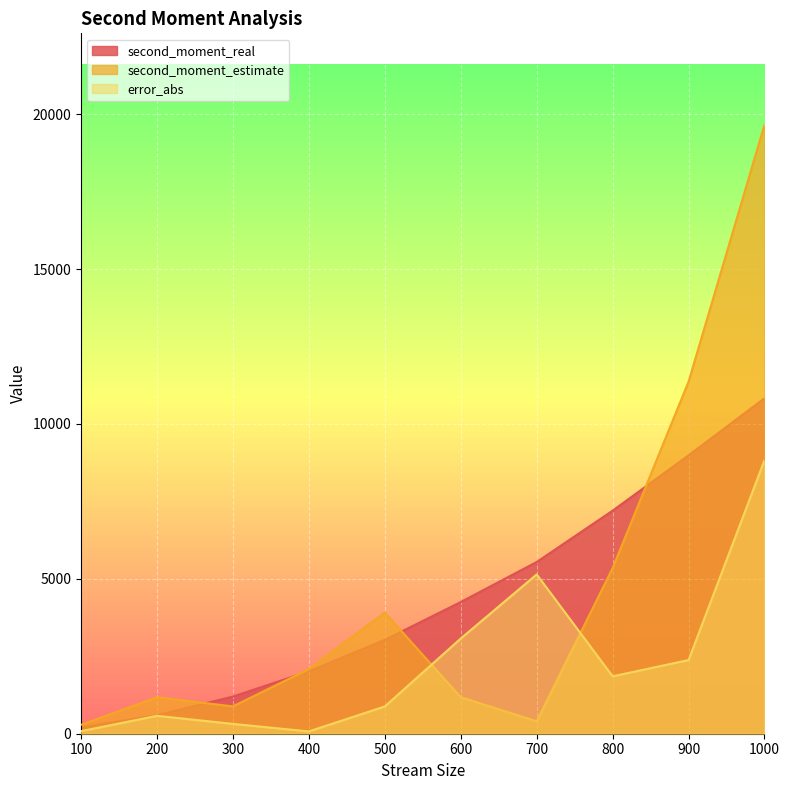

Reading left to right, list all the values displayed in this chart.

second_moment_real: 100=204.0	200=598.0	300=1200.0	400=2014.0	500=3030.0	600=4252.0	700=5544.0	800=7202.0	900=8988.0	1000=10830.0
second_moment_estimate: 100=287.2	200=1176.0	300=882.4	400=2088.0	500=3910.4	600=1179.2	700=400.8	800=5348.8	900=11366.4	1000=19662.4
error_abs: 100=83.2	200=578.0	300=317.6	400=74.0	500=880.4	600=3072.8	700=5143.2	800=1853.2	900=2378.4	1000=8832.4